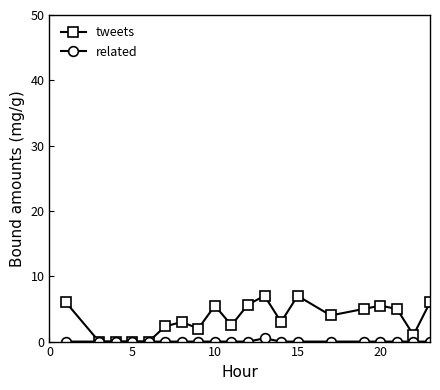

Which series has the largest total across all categories?

tweets